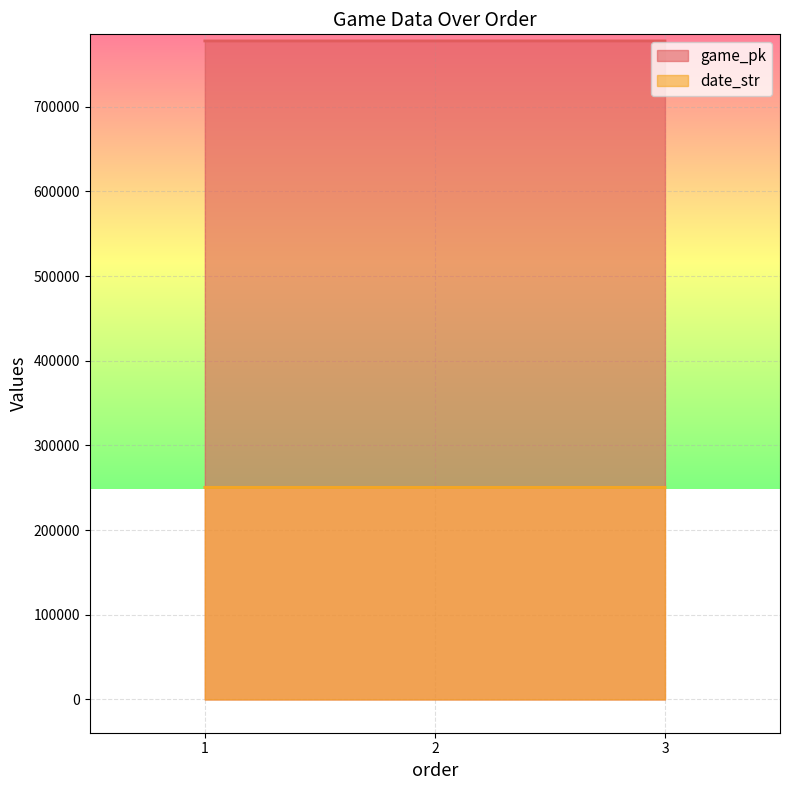

Reading left to right, transcribe all the data shown in this chart.

game_pk: 777778	777793	777801
date_str: 250525	250524	250523